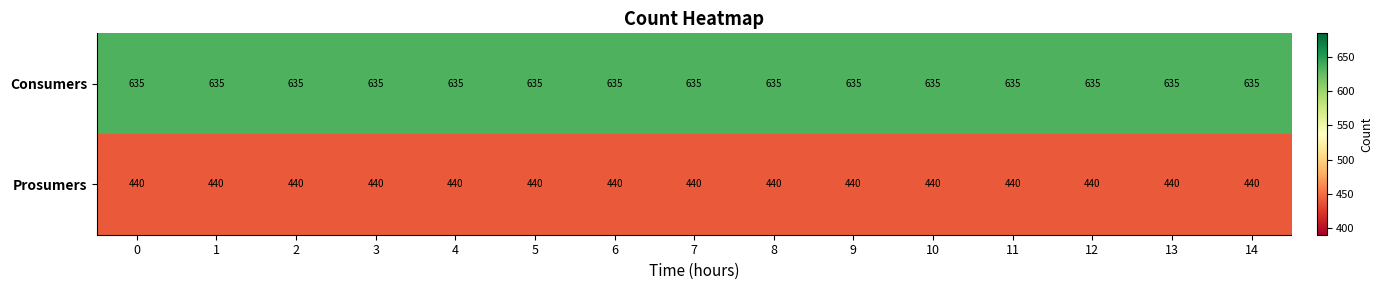

What is the spread (max minus min) of values at 13?

195